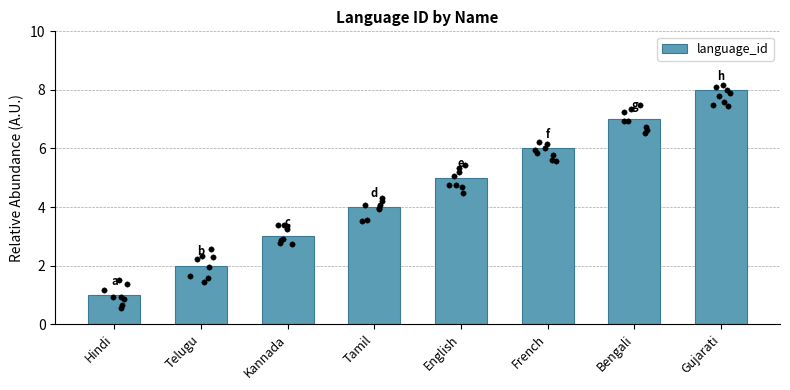

Approximately how many times larger is the value at Bengali compared to English?

1.4